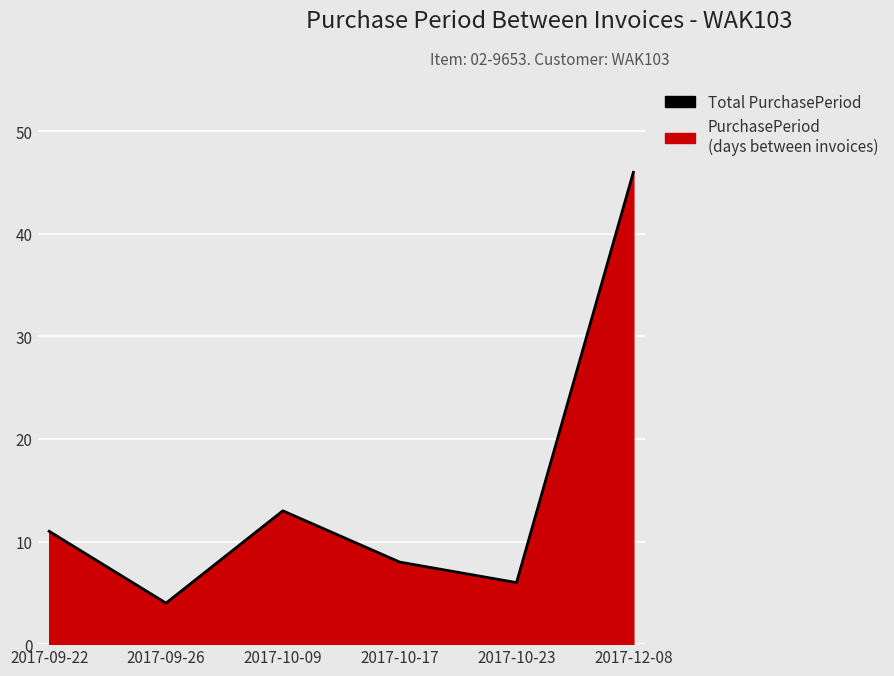

What is the difference between the maximum and minimum values?

42